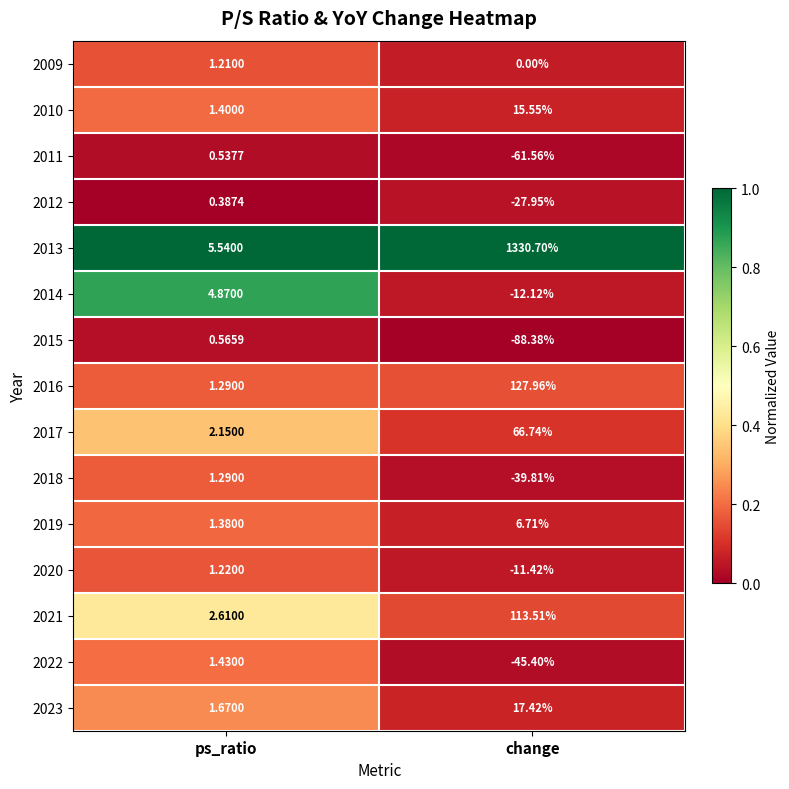

Which category has the lowest value across all series?

change